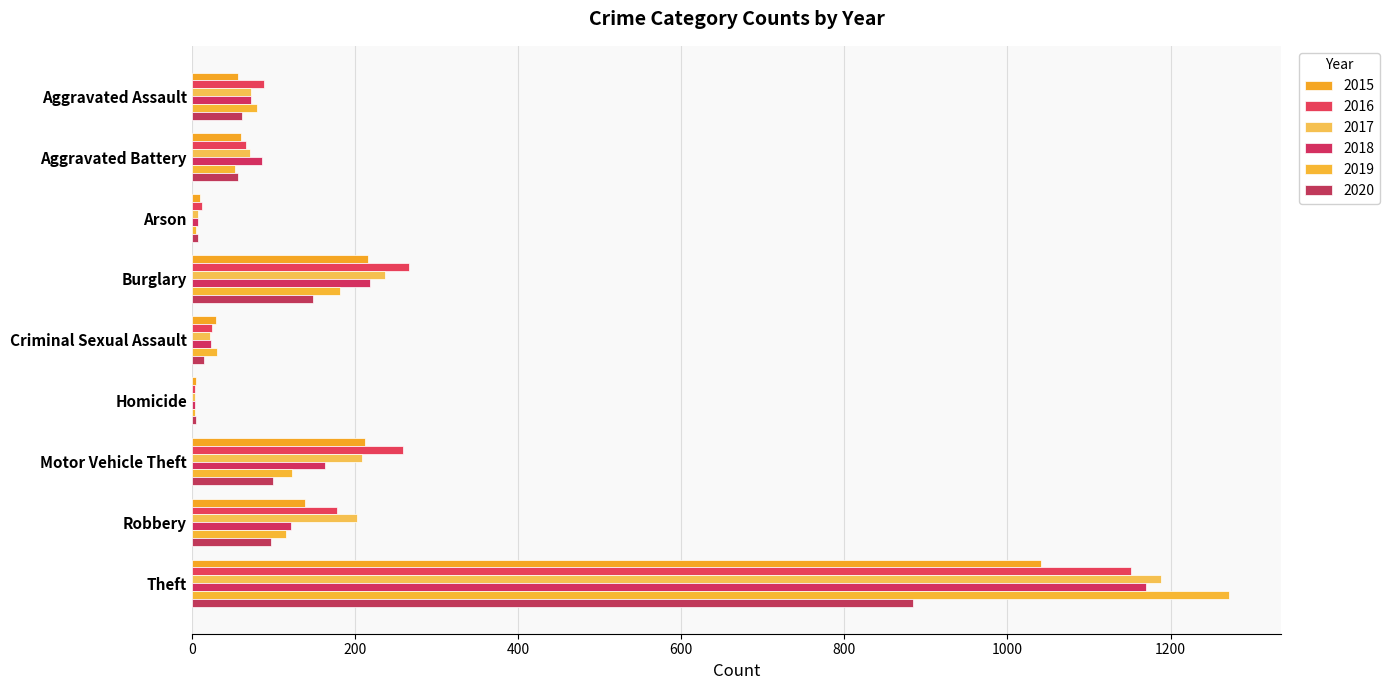

How many categories are shown in the chart?

9